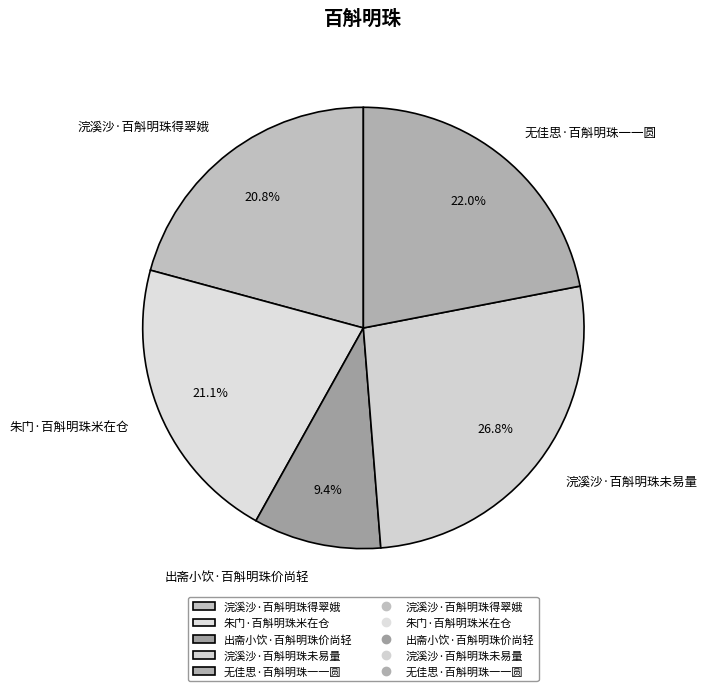

Combined, do 出斋小饮·百斛明珠价尚轻 and 朱门·百斛明珠米在仓 account for over 50%?

No